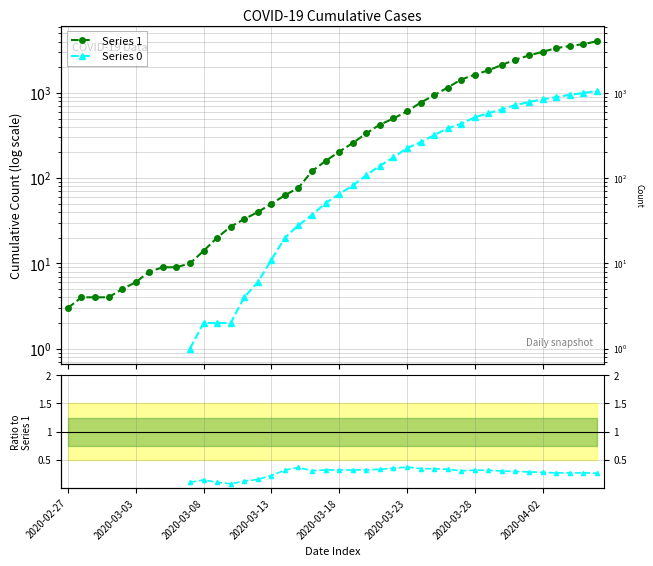

True or false: Series 0 and Series 1 cross at least once.

False